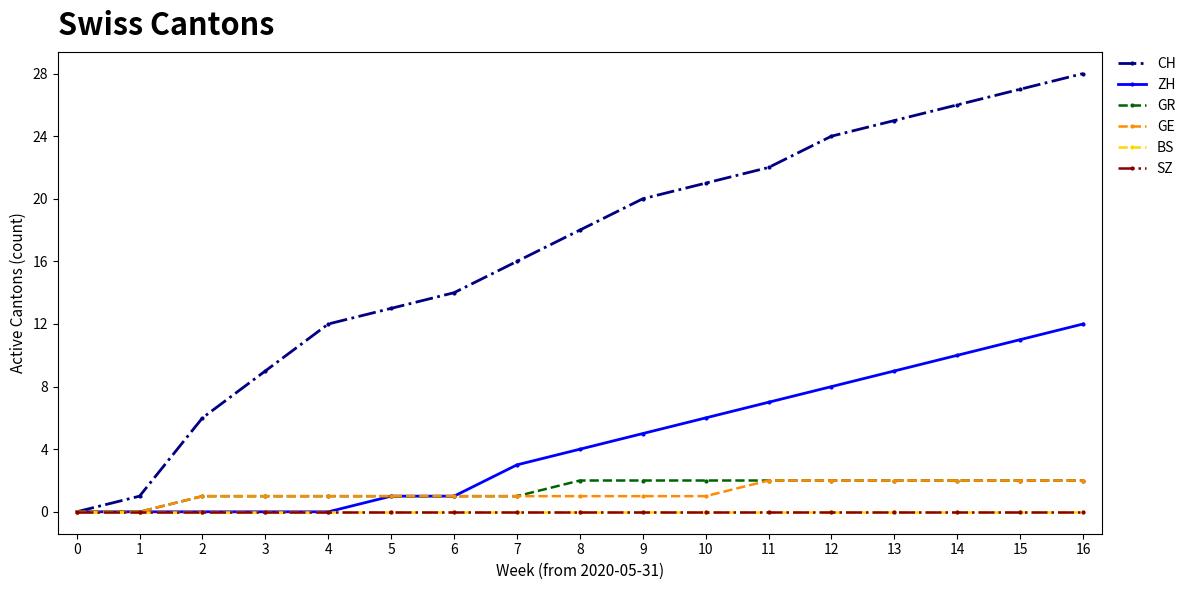

Reading left to right, what are all the values shown in this chart?

CH: 0=0	1=1	2=6	3=9	4=12	5=13	6=14	7=16	8=18	9=20	10=21	11=22	12=24	13=25	14=26	15=27	16=28
ZH: 0=0	1=0	2=0	3=0	4=0	5=1	6=1	7=3	8=4	9=5	10=6	11=7	12=8	13=9	14=10	15=11	16=12
GR: 0=0	1=0	2=1	3=1	4=1	5=1	6=1	7=1	8=2	9=2	10=2	11=2	12=2	13=2	14=2	15=2	16=2
GE: 0=0	1=0	2=1	3=1	4=1	5=1	6=1	7=1	8=1	9=1	10=1	11=2	12=2	13=2	14=2	15=2	16=2
BS: 0=0	1=0	2=0	3=0	4=0	5=0	6=0	7=0	8=0	9=0	10=0	11=0	12=0	13=0	14=0	15=0	16=0
SZ: 0=0	1=0	2=0	3=0	4=0	5=0	6=0	7=0	8=0	9=0	10=0	11=0	12=0	13=0	14=0	15=0	16=0